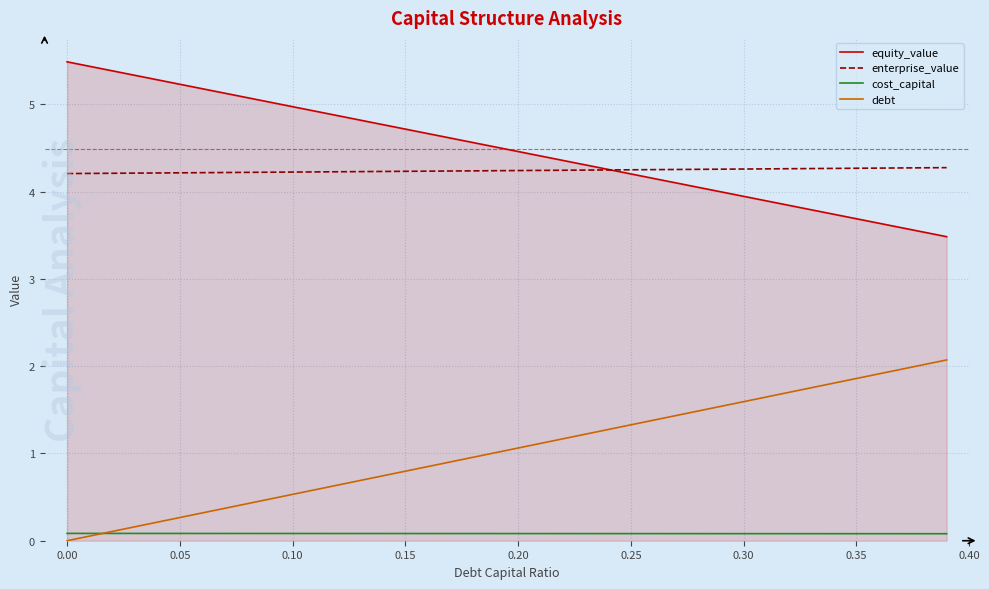

List the series in order of their peak value, highest first.

equity_value, enterprise_value, debt, cost_capital